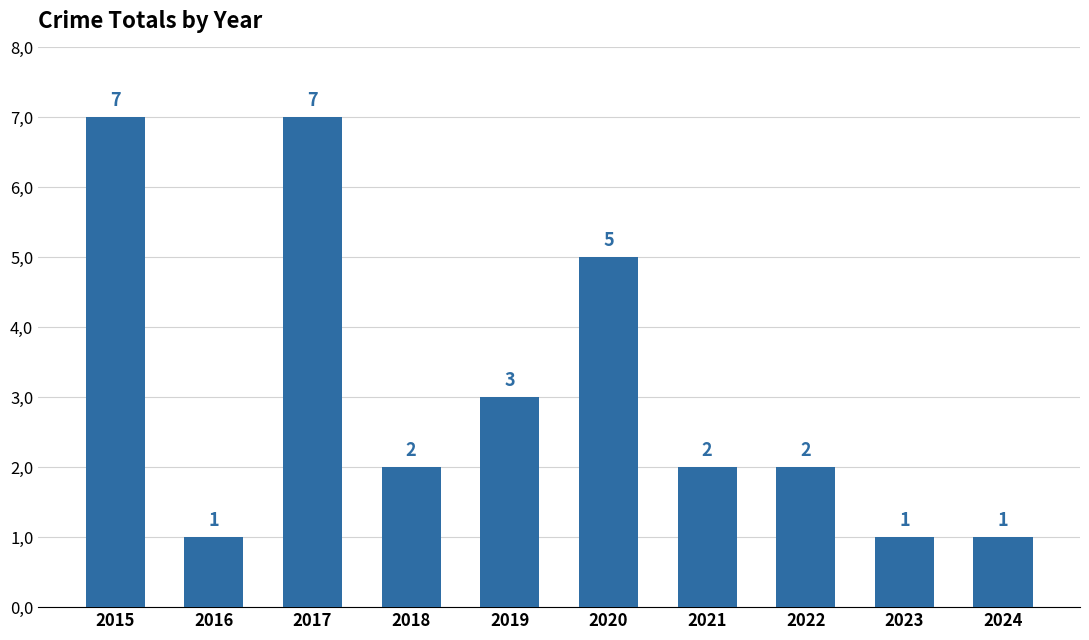

Does the chart contain any negative values?

No